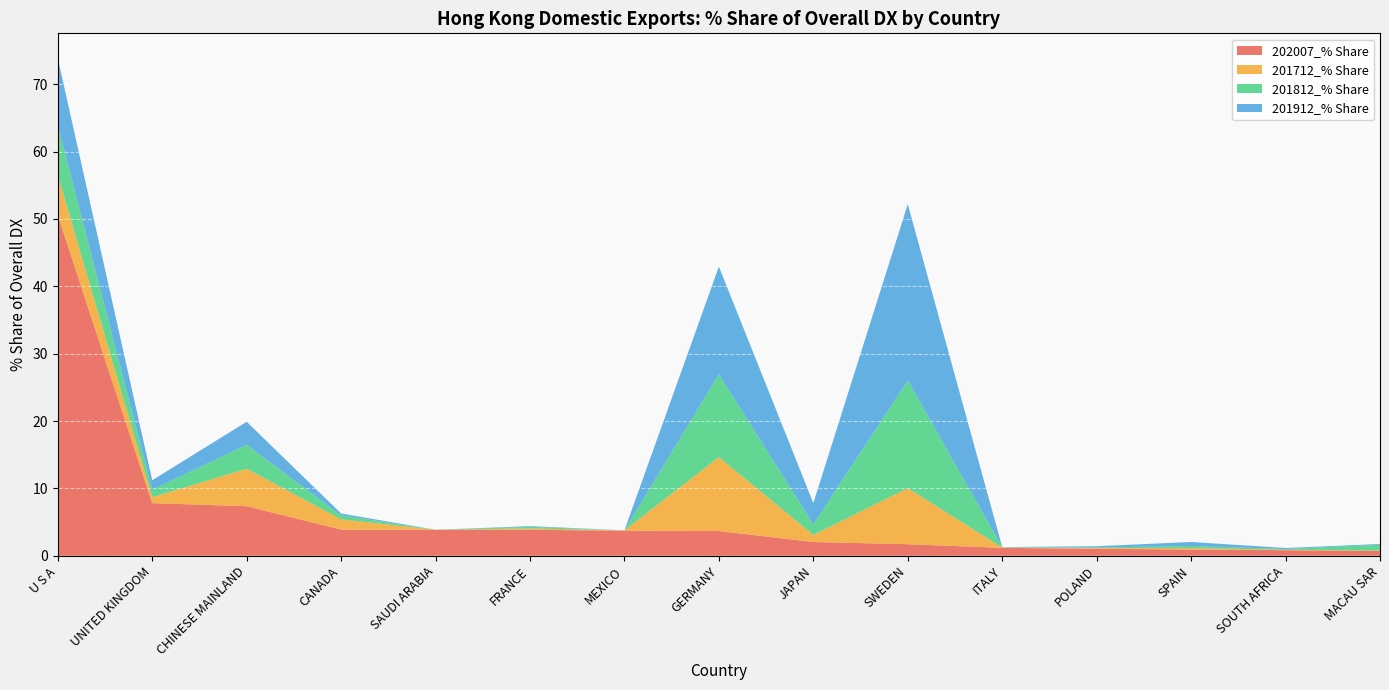

Reading left to right, list all the values displayed in this chart.

202007_% Share: 50.6	7.8	7.4	3.9	3.9	3.9	3.7	3.7	2.0	1.7	1.2	1.0	0.9	0.8	0.7
201712_% Share: 5.9	0.9	5.6	1.5	0.0	0.2	0.0	11.0	1.1	8.3	0.0	0.1	0.2	0.1	0.1
201812_% Share: 7.3	1.1	3.6	0.6	0.0	0.2	0.0	12.3	1.6	16.0	0.0	0.1	0.3	0.1	0.9
201912_% Share: 10.0	1.4	3.4	0.3	0.0	0.1	0.0	16.0	3.2	26.2	0.0	0.2	0.6	0.2	0.1